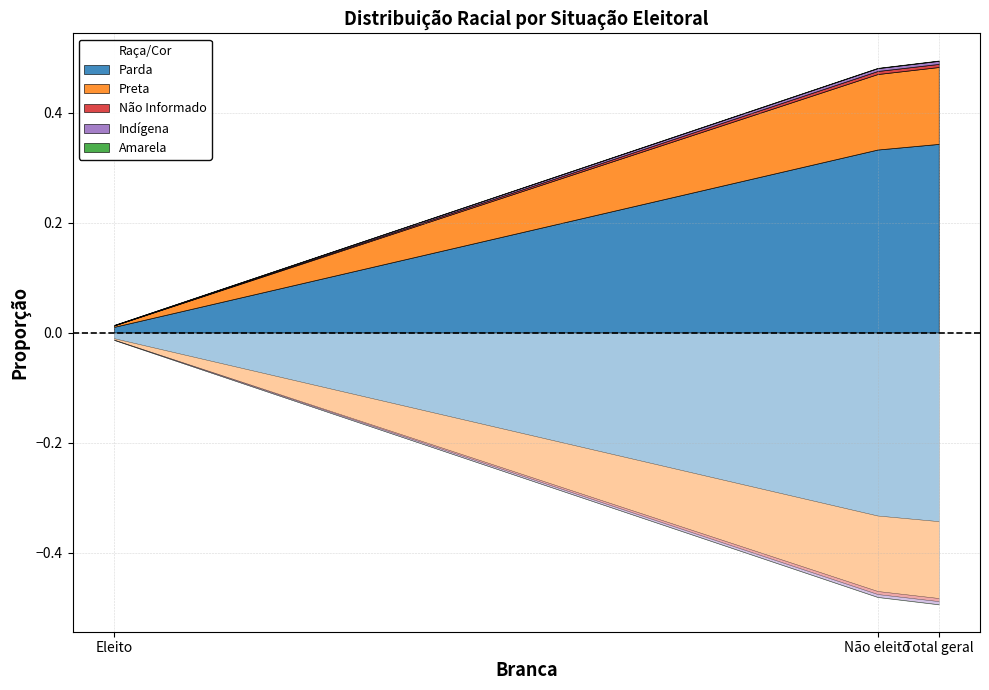

Reading left to right, what are all the values shown in this chart?

Parda: Eleito=0.0	Não eleito=0.3	Total geral=0.3
Preta: Eleito=0.0	Não eleito=0.1	Total geral=0.1
Não Informado: Eleito=0.0	Não eleito=0.0	Total geral=0.0
Indígena: Eleito=0.0	Não eleito=0.0	Total geral=0.0
Amarela: Eleito=0.0	Não eleito=0.0	Total geral=0.0